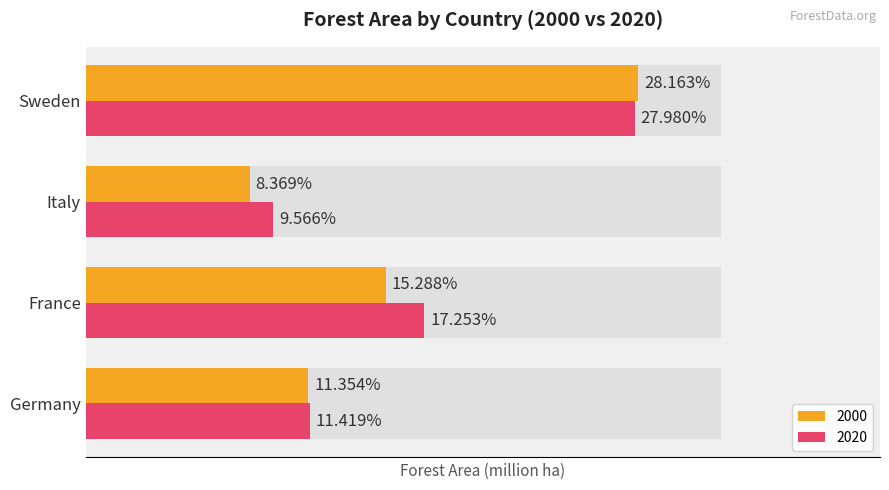

How many groups of bars are there?

4